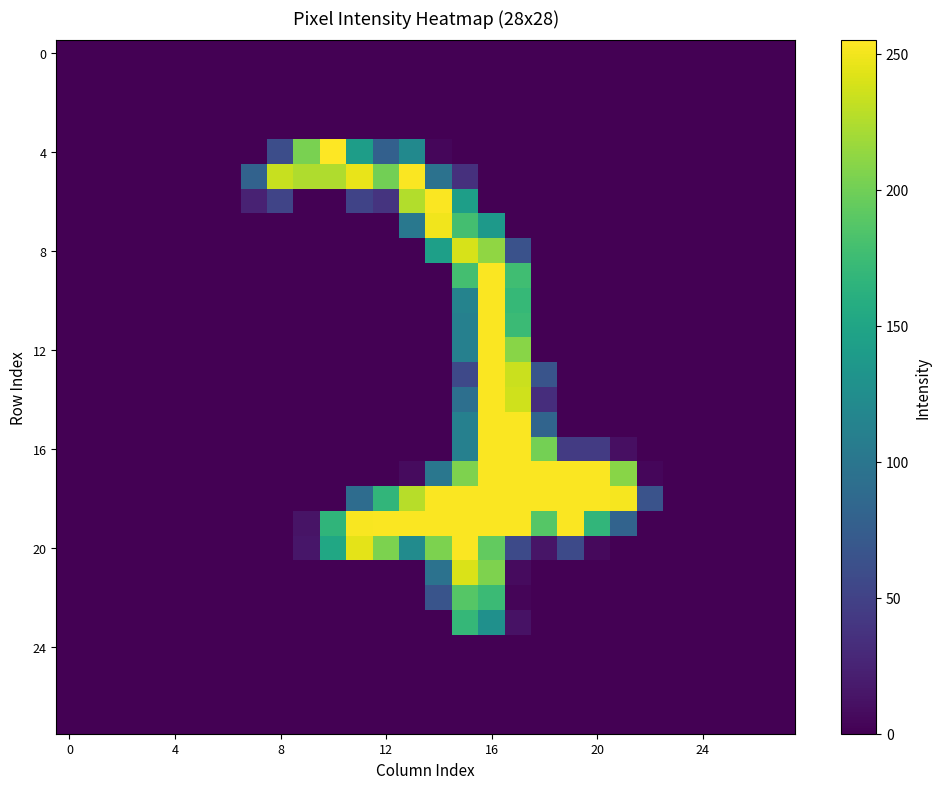

Count the number of data series in this chart.

28